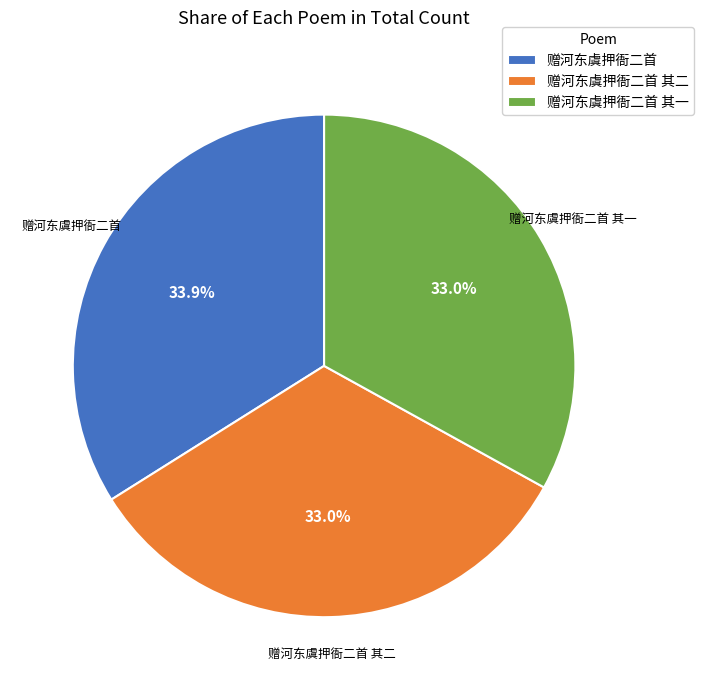

Does any single category account for the majority?

No